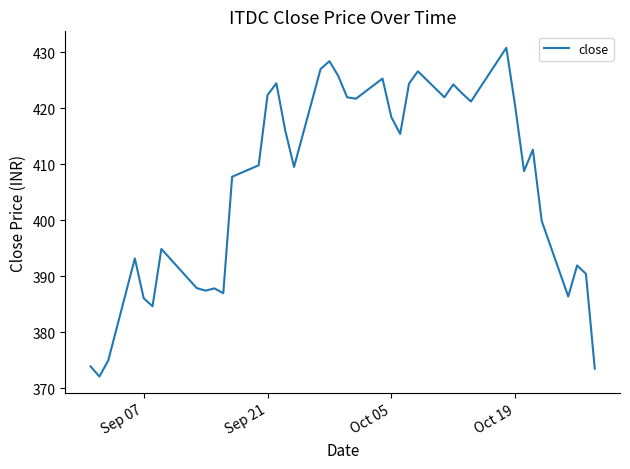

What is the greatest value displayed?

430.8